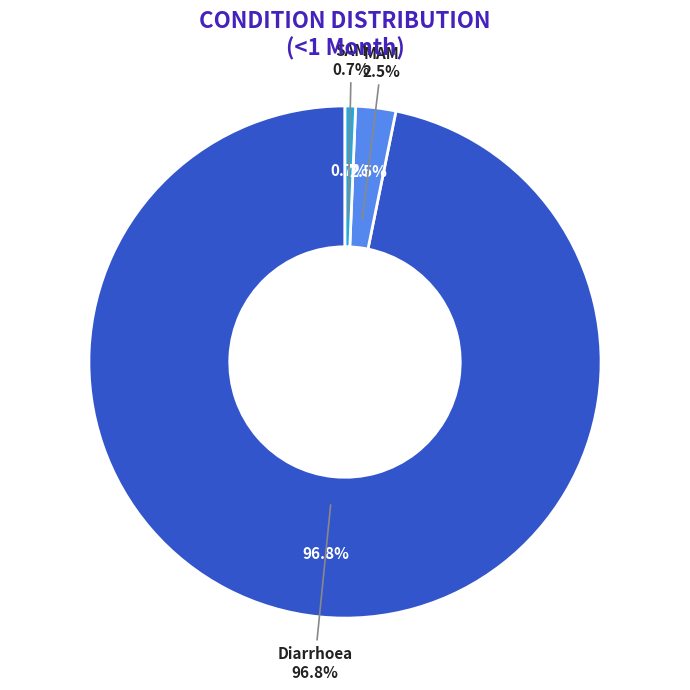

To the nearest percent, what portion does MAM represent?

3%